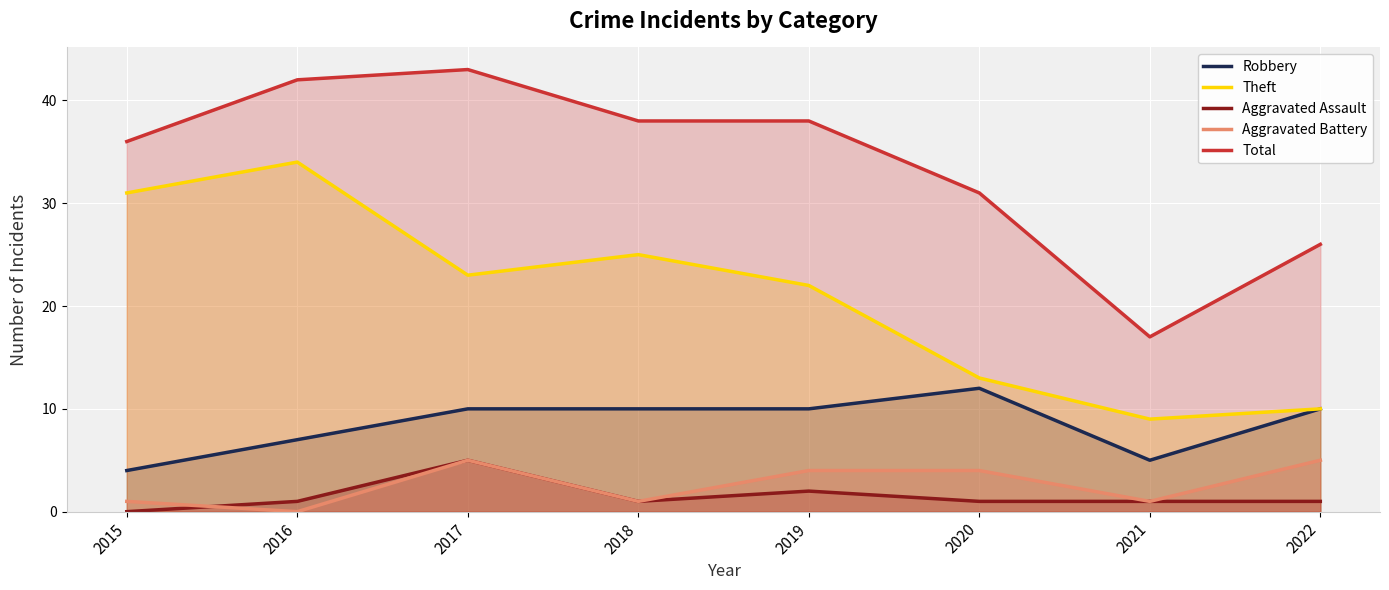

What are all the series names shown in the legend?

Robbery, Theft, Aggravated Assault, Aggravated Battery, Total